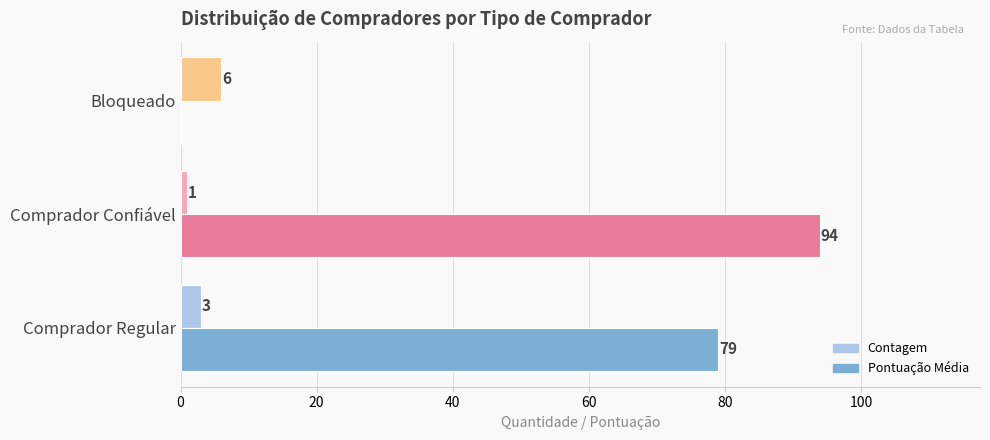

What is the sum of all Pontuação Média values?

173